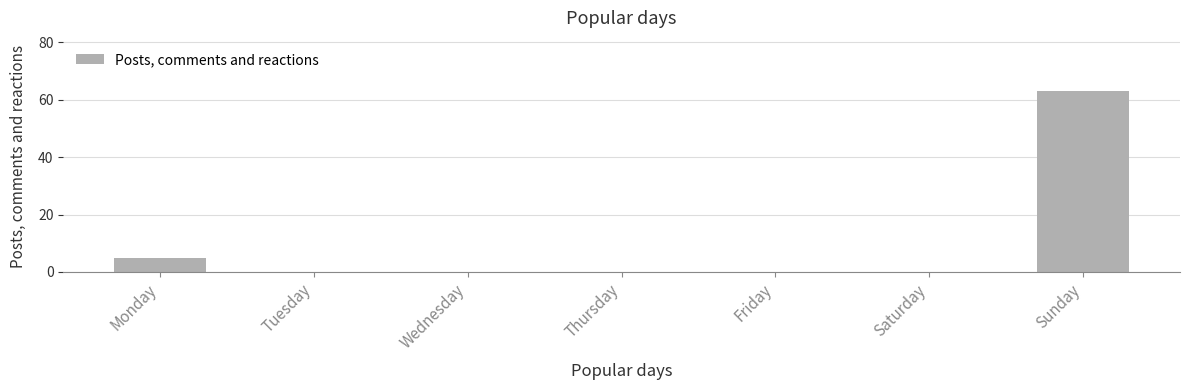

The chart shows a value of 0 at Wednesday. True or false?

True